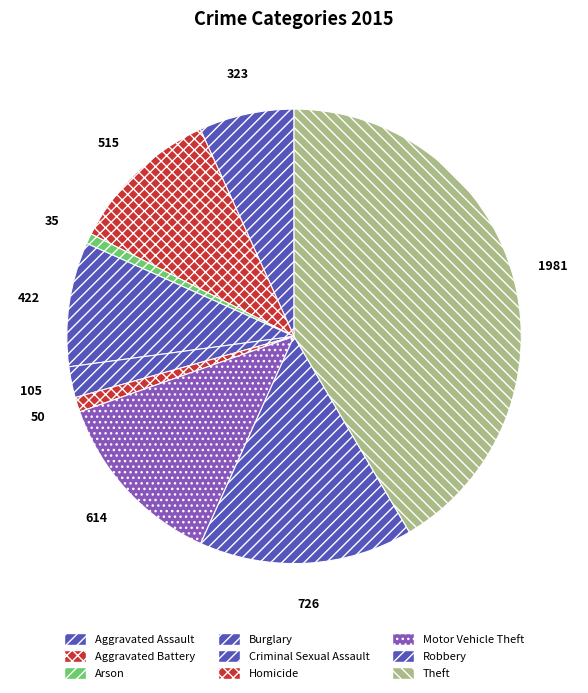

Count the number of slices in the pie.

9